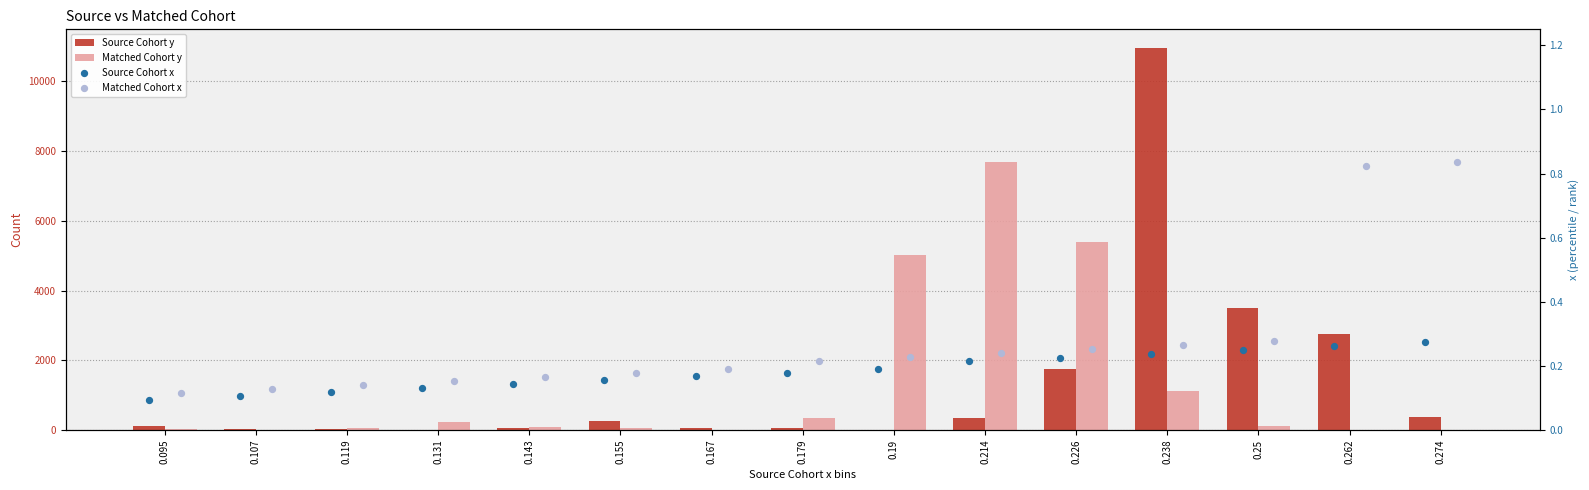

Which series has the largest Y range (max minus min)?

Source Cohort y